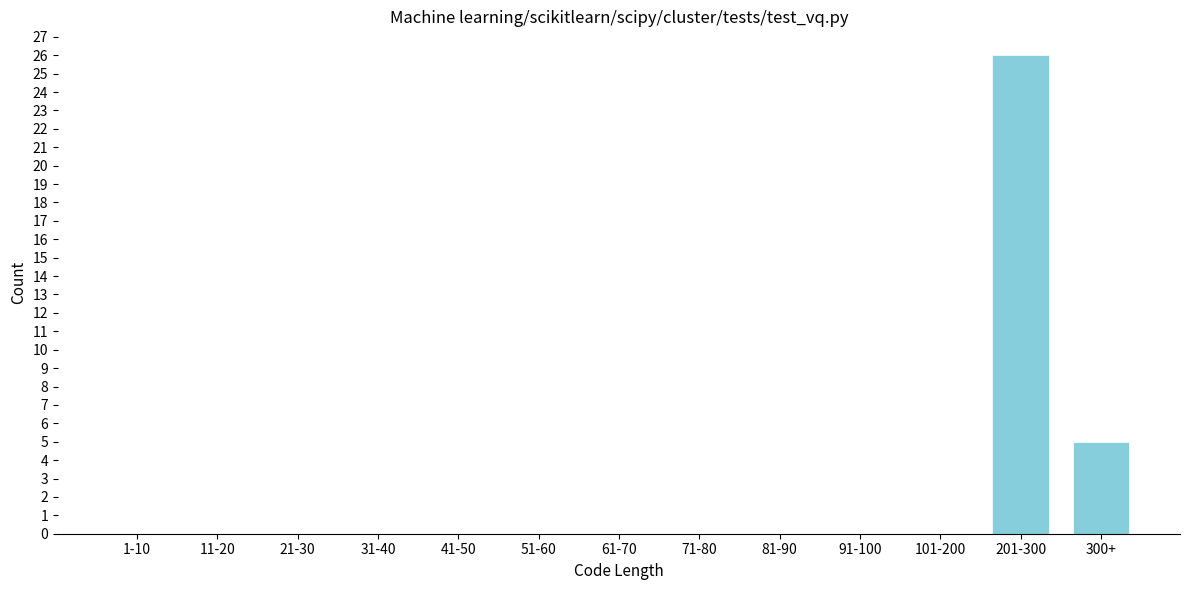

Reading right to left, list all the values displayed in this chart.

300+=5	201-300=26	101-200=0	91-100=0	81-90=0	71-80=0	61-70=0	51-60=0	41-50=0	31-40=0	21-30=0	11-20=0	1-10=0